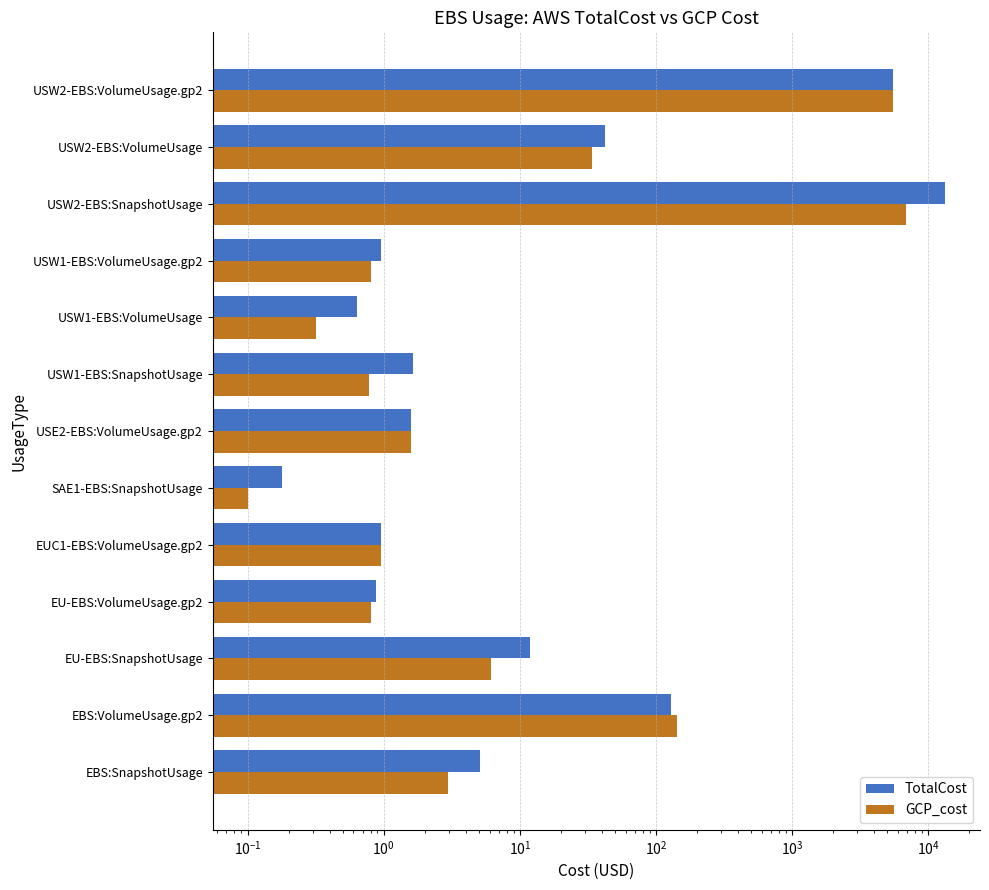

True or false: GCP_cost has a value of 53.6 at USW2-EBS:VolumeUsage.

False